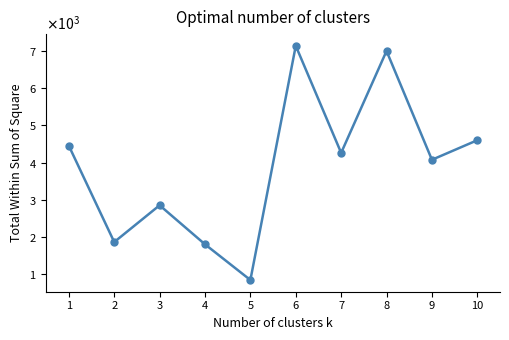

Which label corresponds to the largest value in the chart?

6